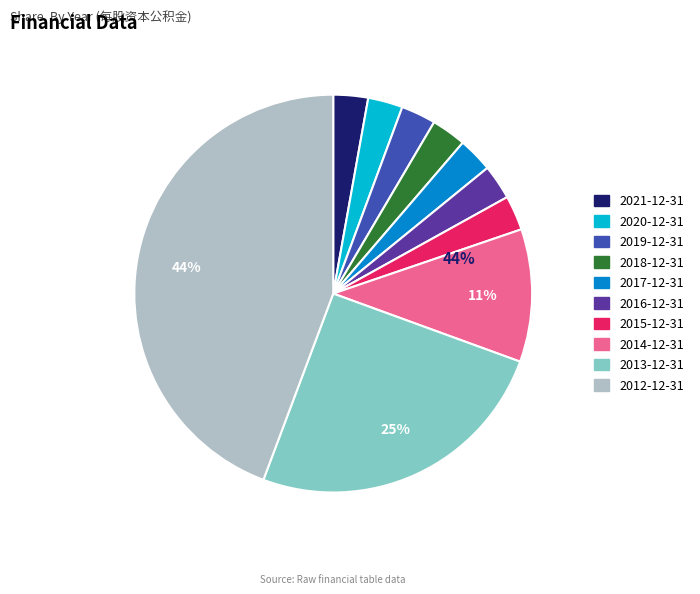

What portion of the pie excludes 2014-12-31?

89.2%